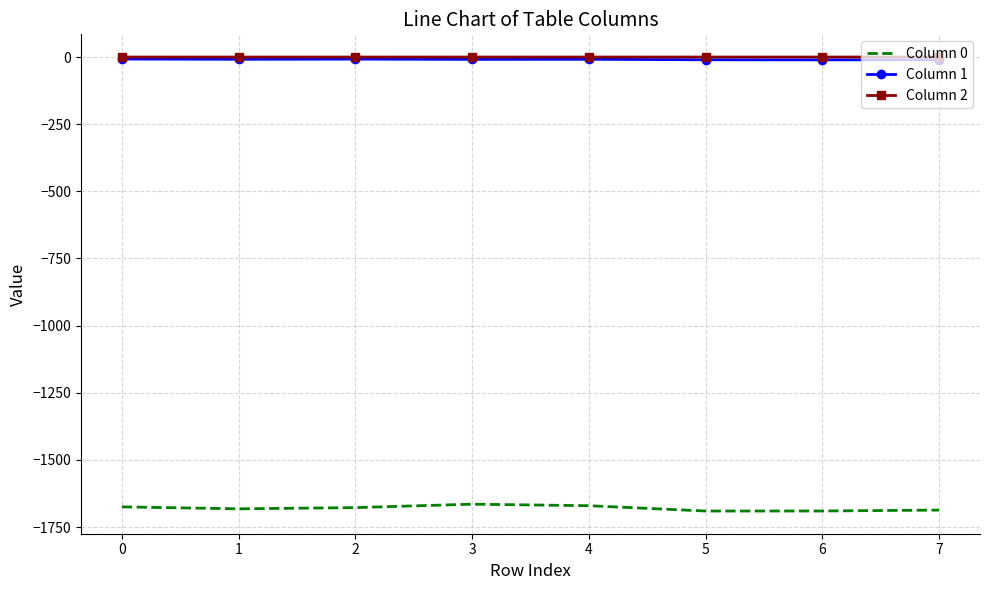

What is the smallest value displayed?

-1690.4